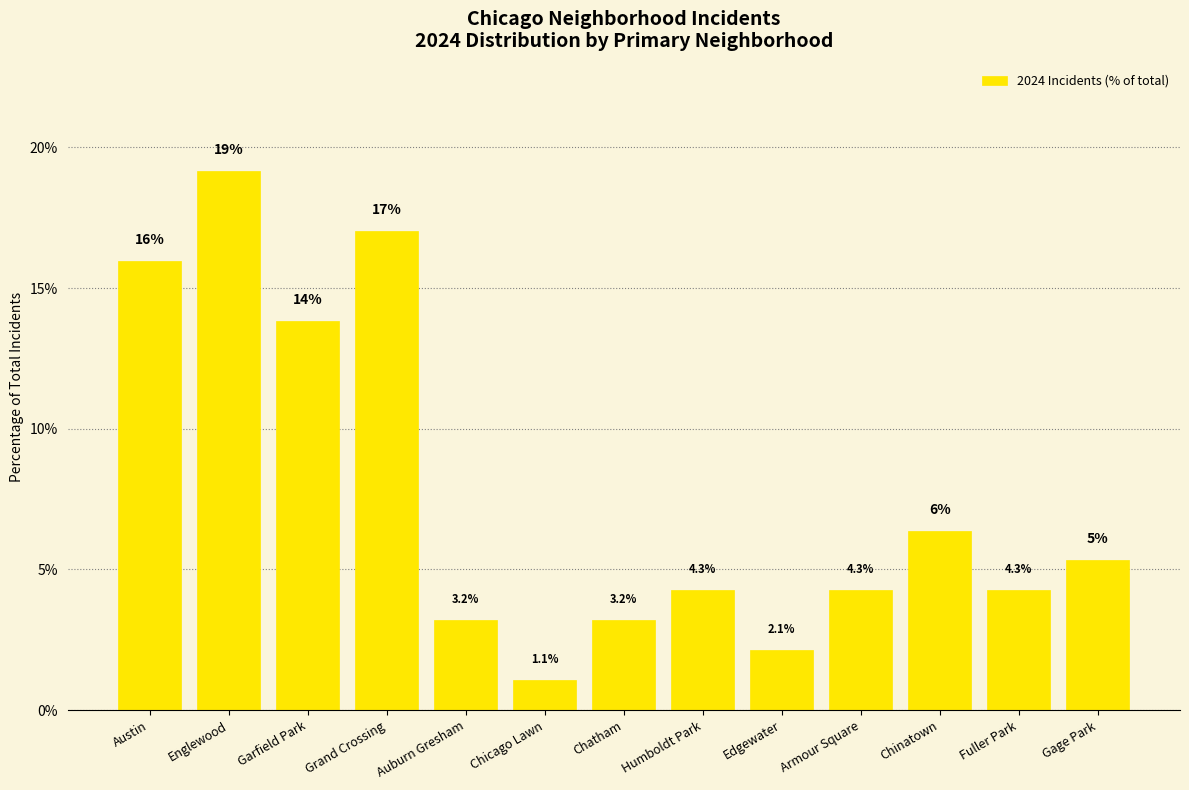

What is the value of the 2nd bar from the left?

19.1